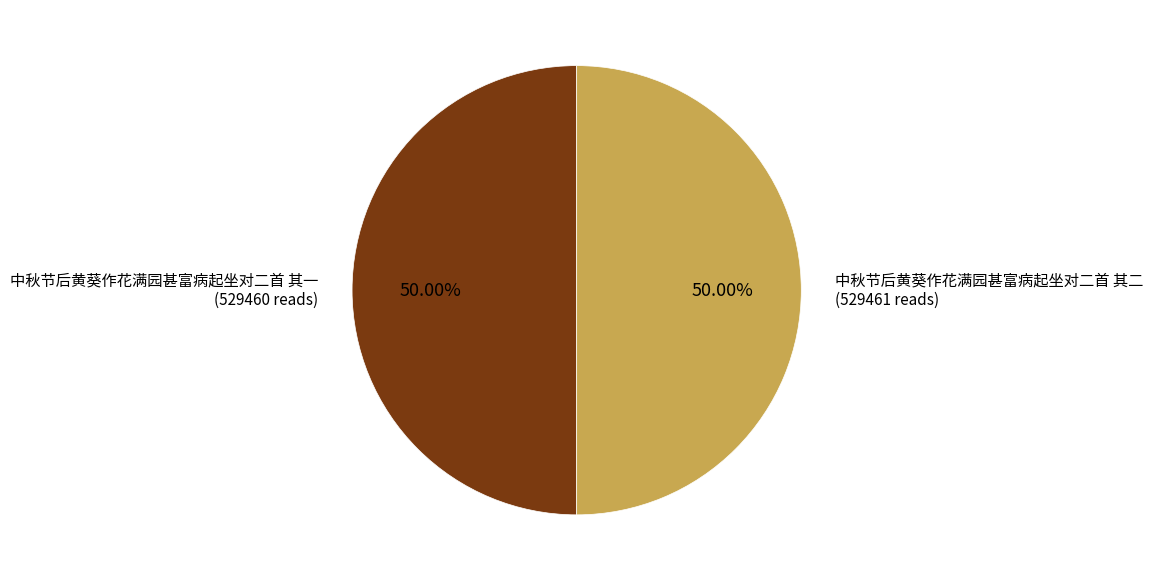

What is the ratio of the value at 中秋节后黄葵作花满园甚富病起坐对二首 其一 to the value at 中秋节后黄葵作花满园甚富病起坐对二首 其二?

1.0